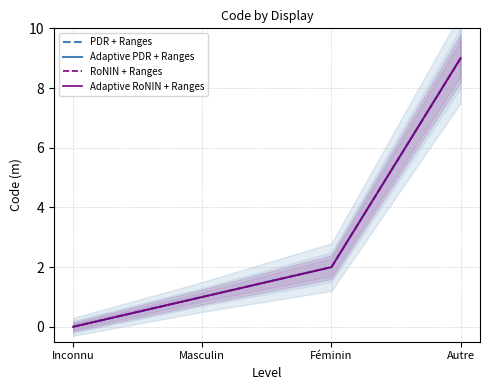

Count the number of categories in the chart.

4